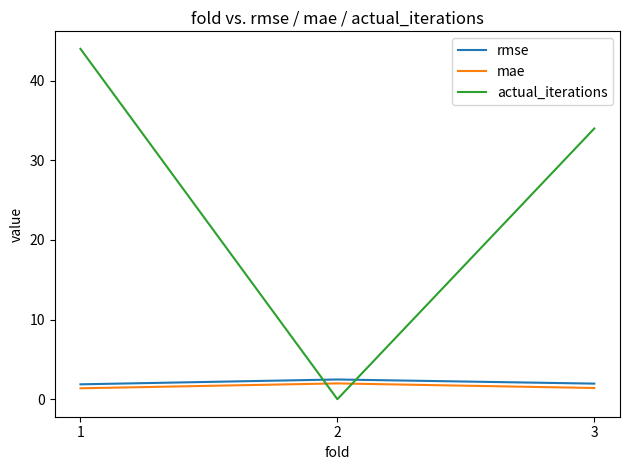

Which series has the widest spread of values?

actual_iterations